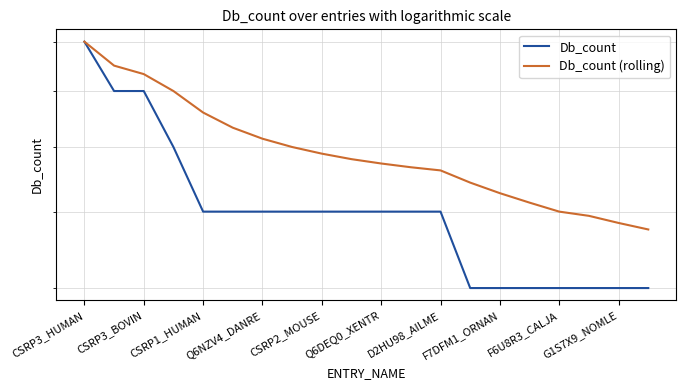

At F7DFM1_ORNAN, list the series in order from smallest to largest.

Db_count, Db_count (rolling)